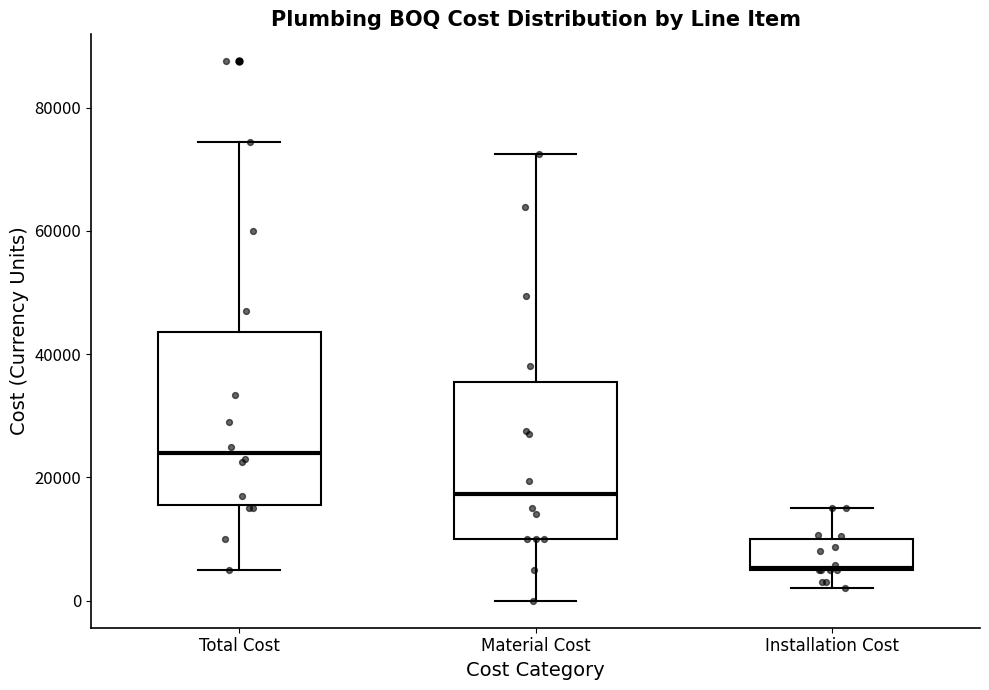

Reading left to right, read every box against the y-axis: the position of its median line, the range the box covers, and the ends of its whiskers. The values are not printed on the chart, so give them approximately, as read against the axis.

Total Cost: median 24000, box 16000 to 44000, whiskers 6000 to 74000
Material Cost: median 18000, box 10000 to 36000, whiskers 0 to 72000
Installation Cost: median 6000 (drawn on the box's lower edge), box 6000 to 10000, whiskers 2000 to 16000